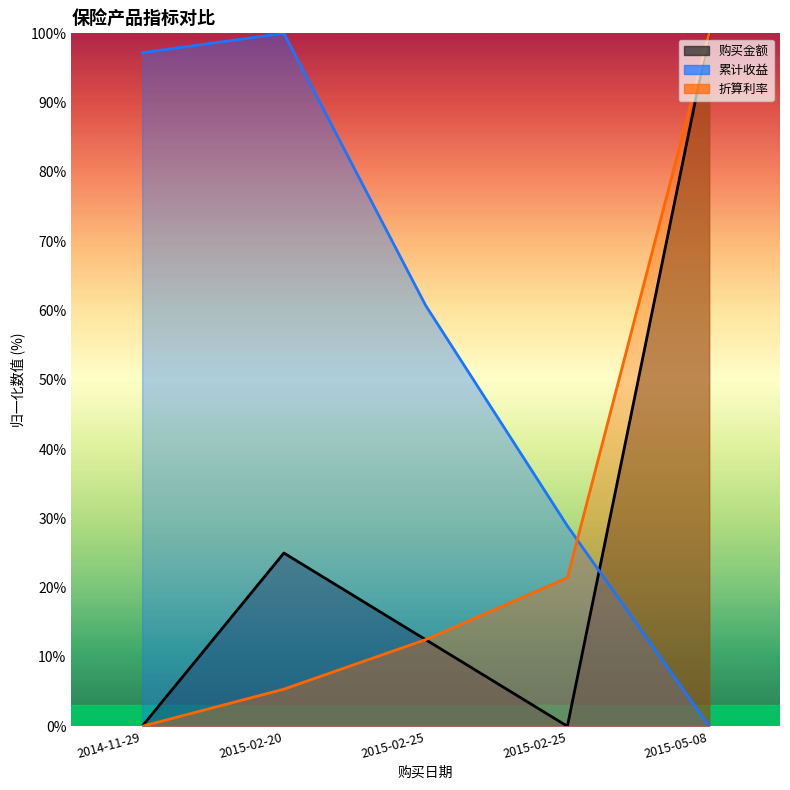

What are all the series names shown in the legend?

购买金额, 累计收益, 折算利率